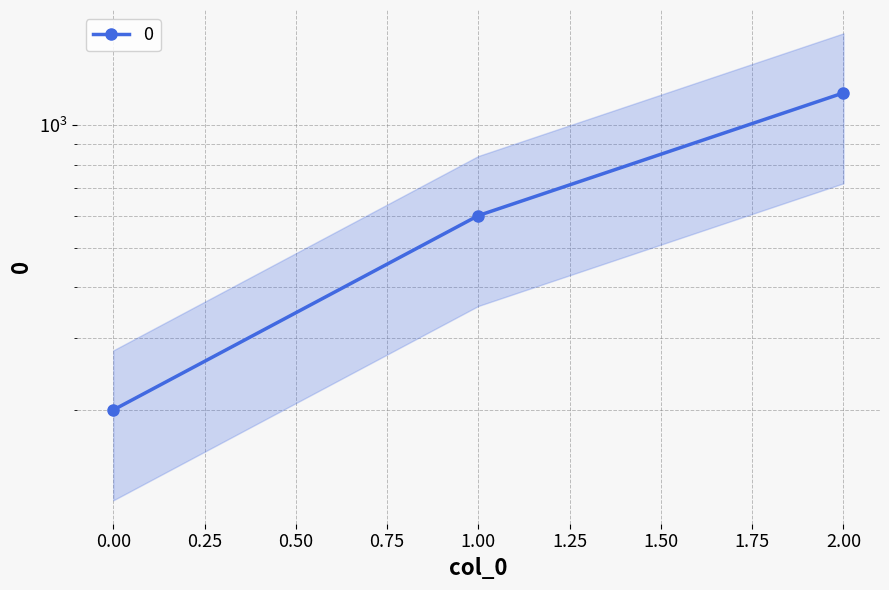

Reading left to right, extract all data points from this chart.

0=200	1=600	2=1200